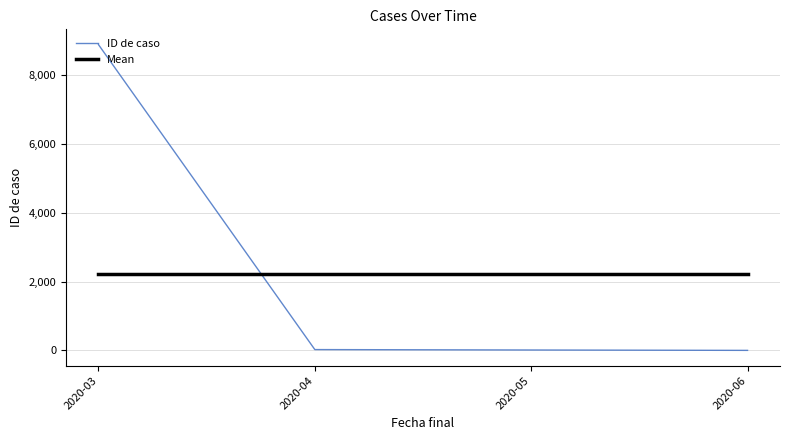

At which category does the chart reach its peak across all series?

2020-03